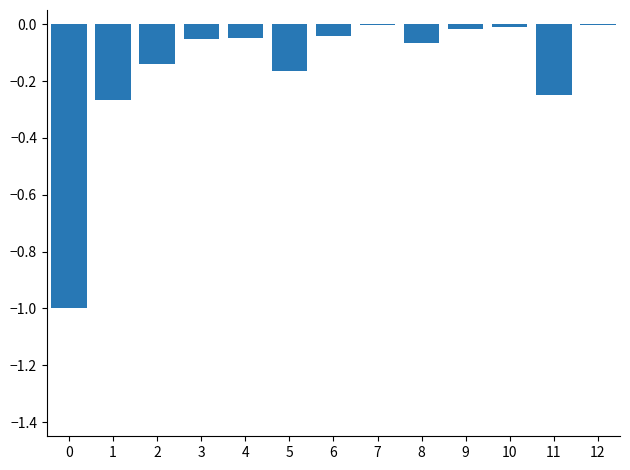

Which has a higher value, 5 or 9?

9